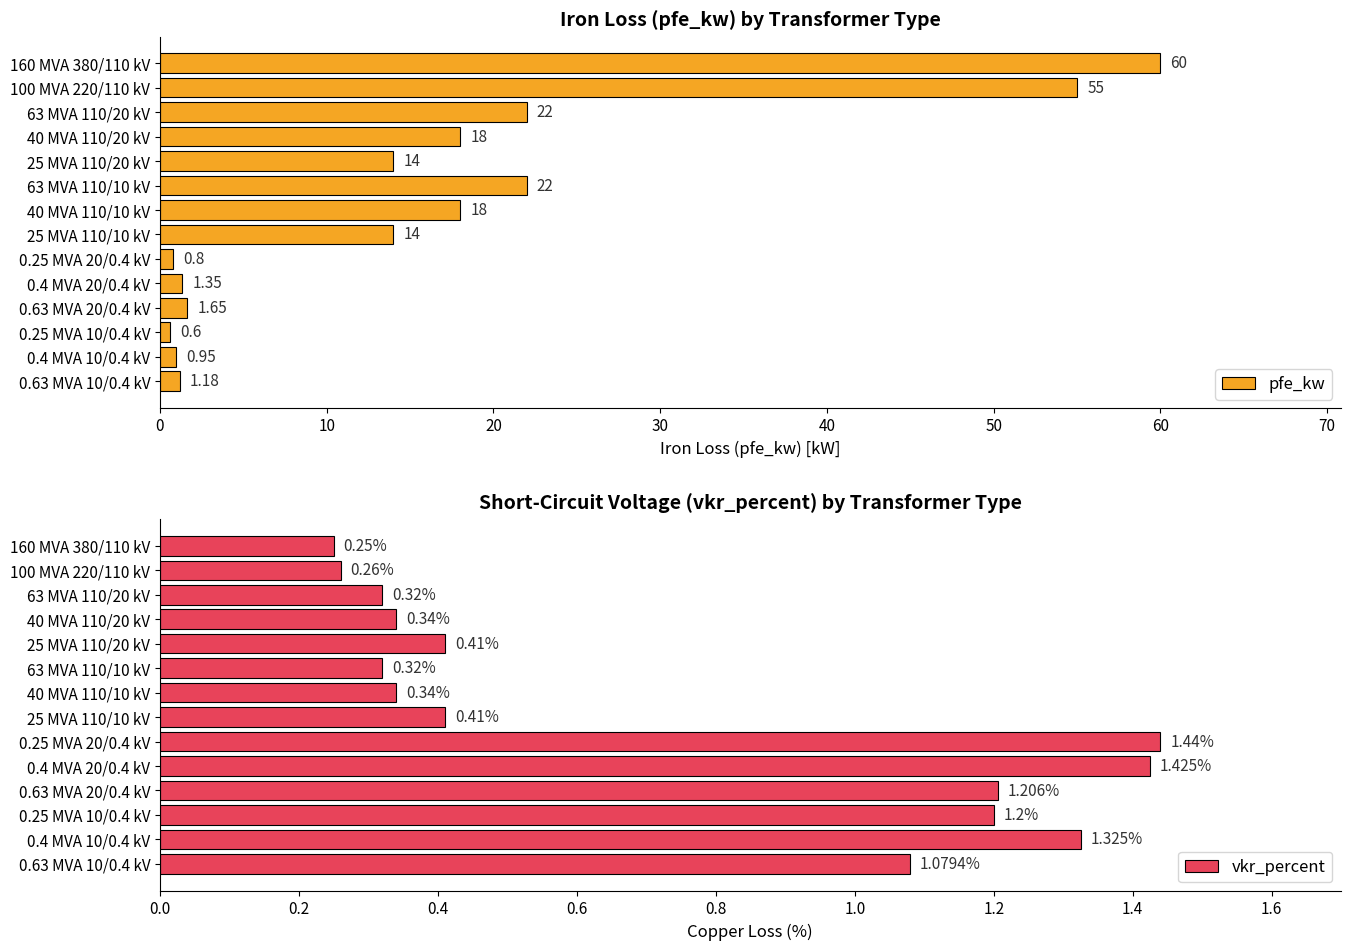

How many bars are there in total?

28